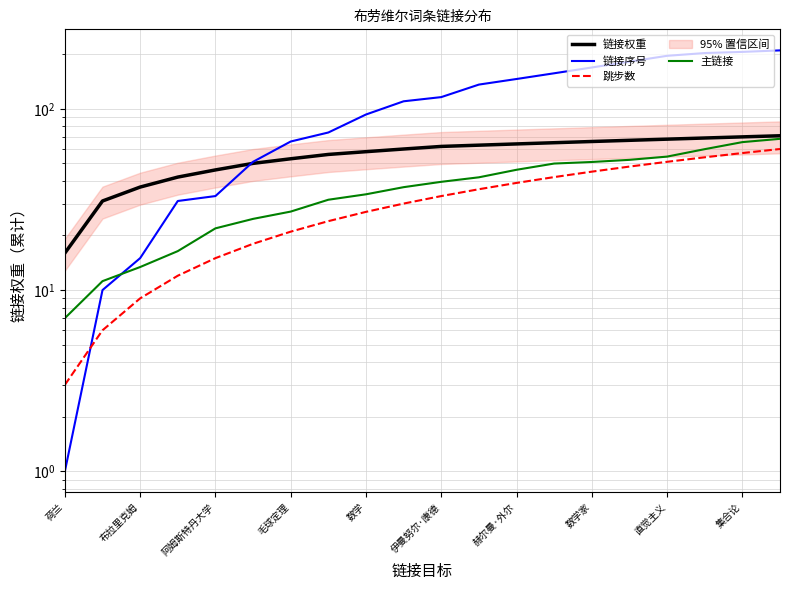

What is the value of the 跳步数 point at the 14th from the left?

42.0